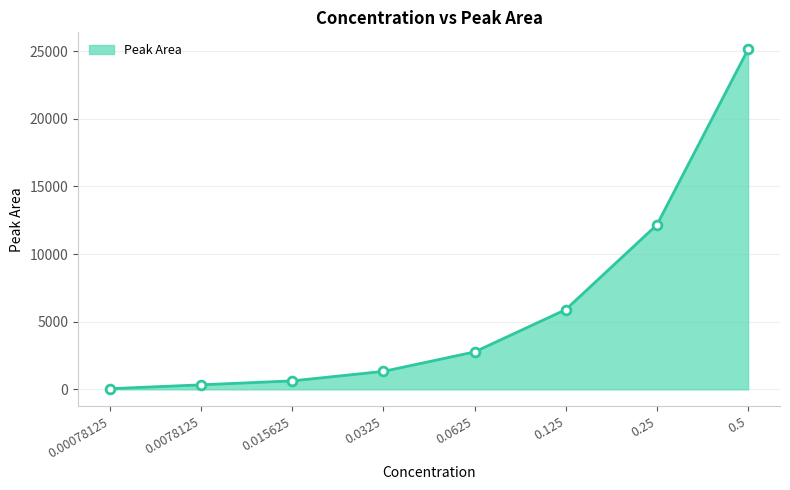

Which has a higher value, 0.0625 or 0.25?

0.25